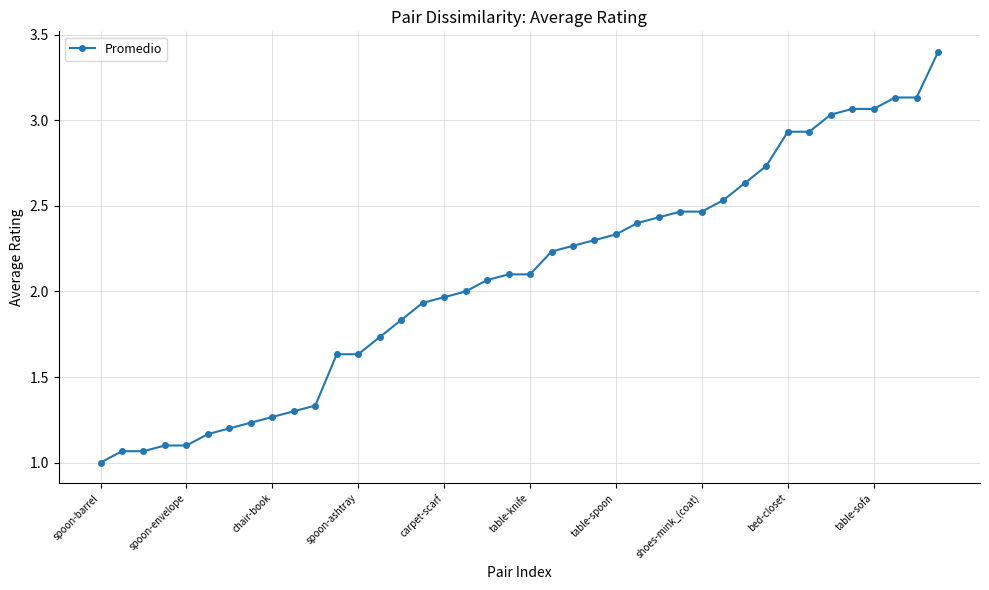

What is the greatest value displayed?

3.4